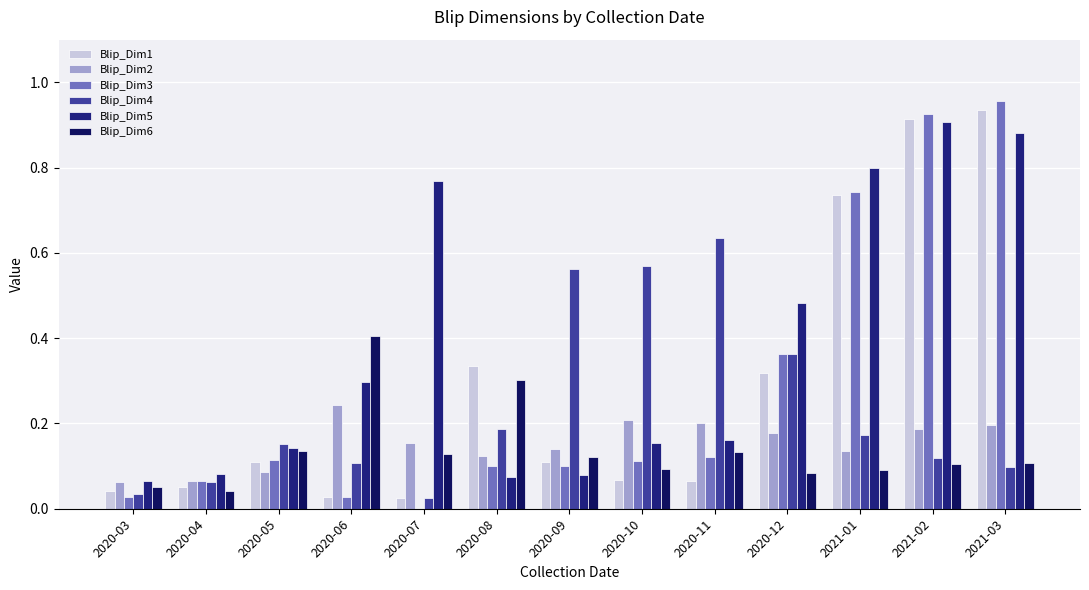

What is the sum of the Blip_Dim6 values at 2021-03 and 2020-03?

0.2